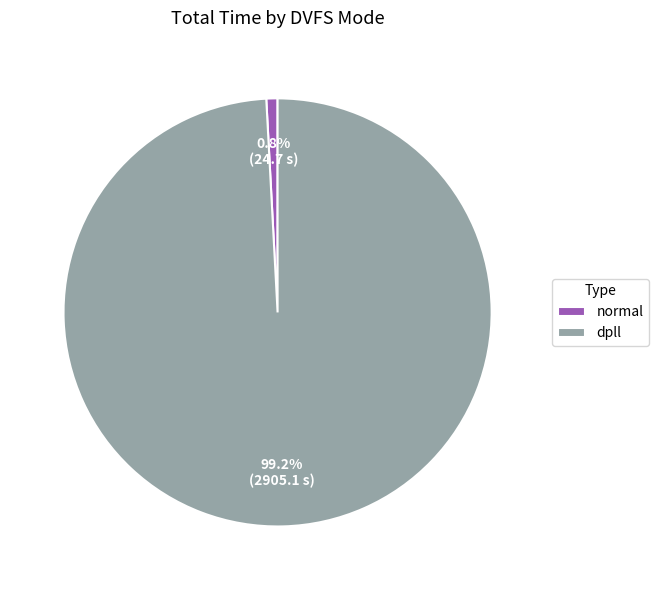

Count the number of slices in the pie.

2